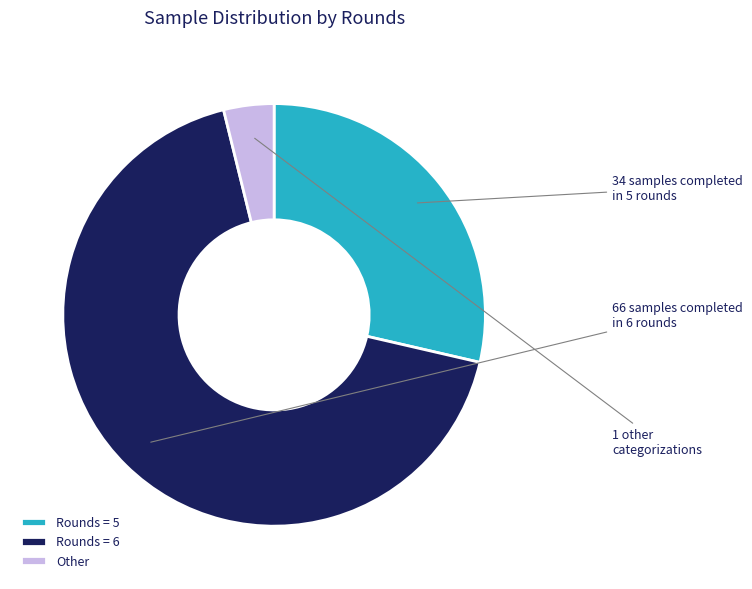

Does any single category account for the majority?

Yes